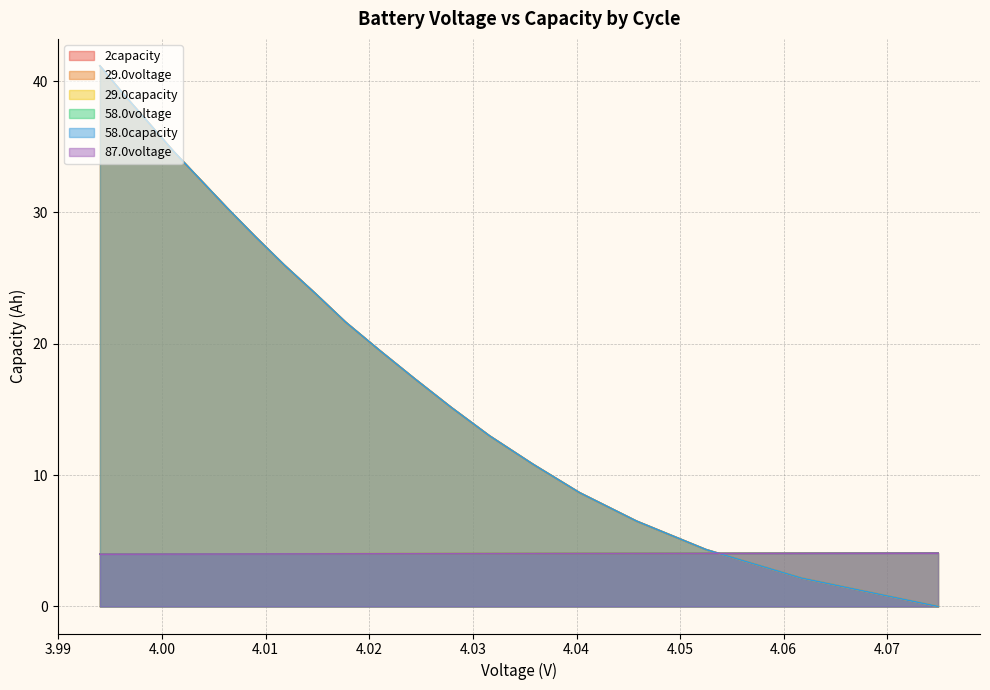

What is the greatest value displayed?

41.2